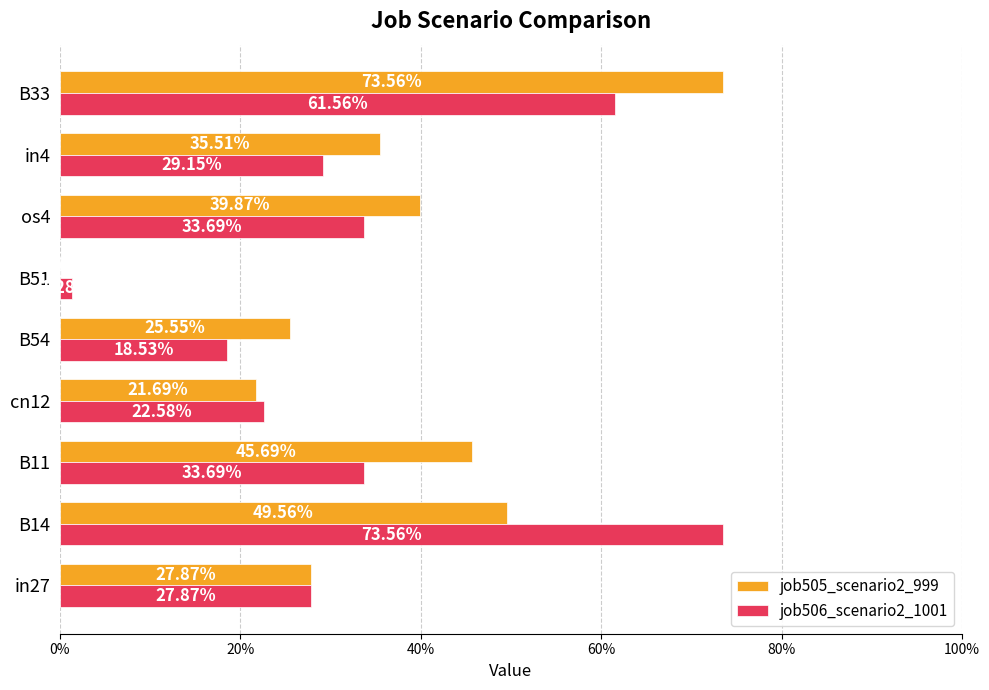

What are all the series names shown in the legend?

job505_scenario2_999, job506_scenario2_1001